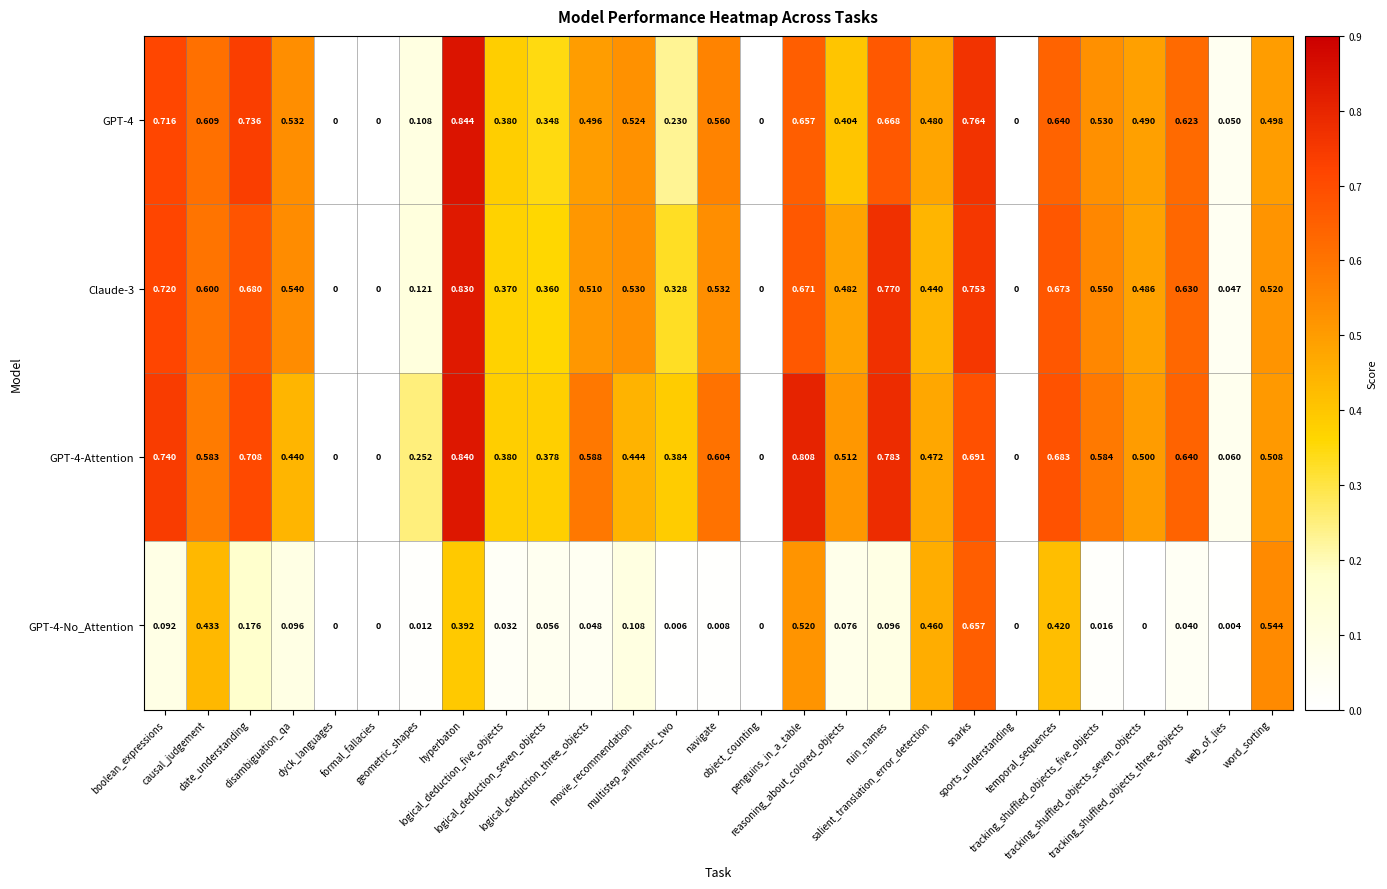

At how many categories does at least one series exceed 0?

23